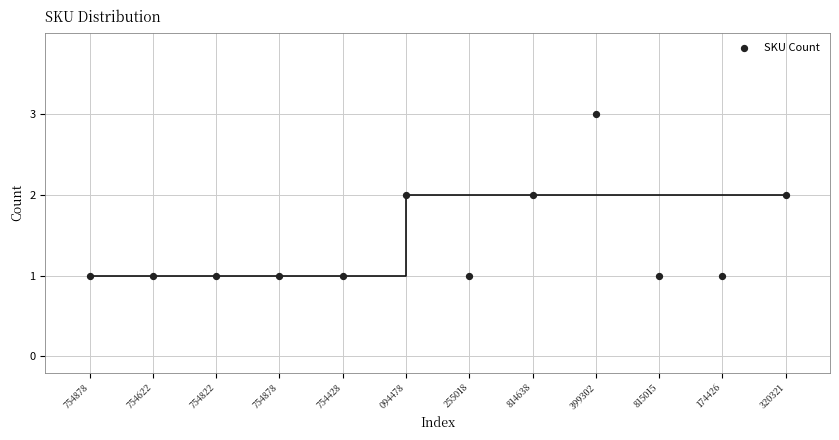

What is the average X value?

6